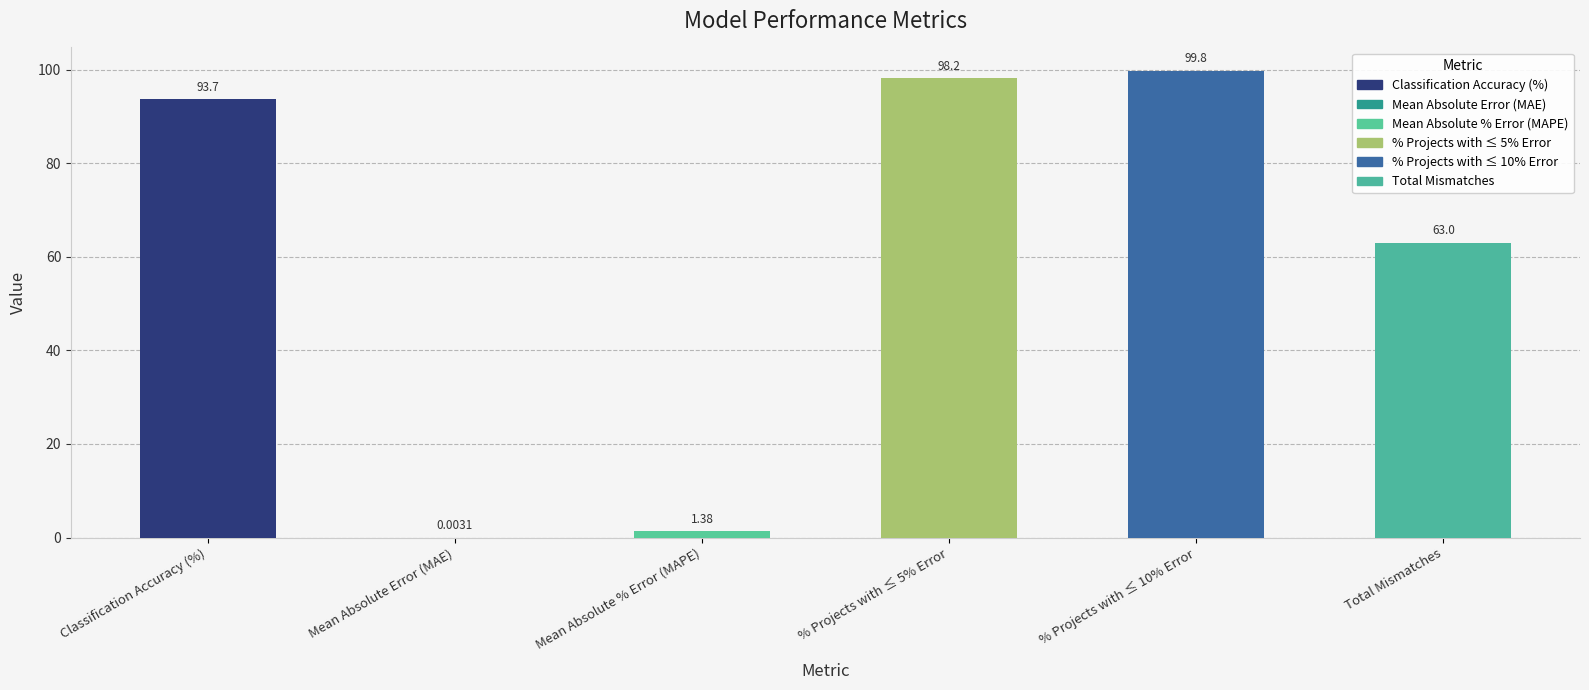

How many values exceed 93?

3